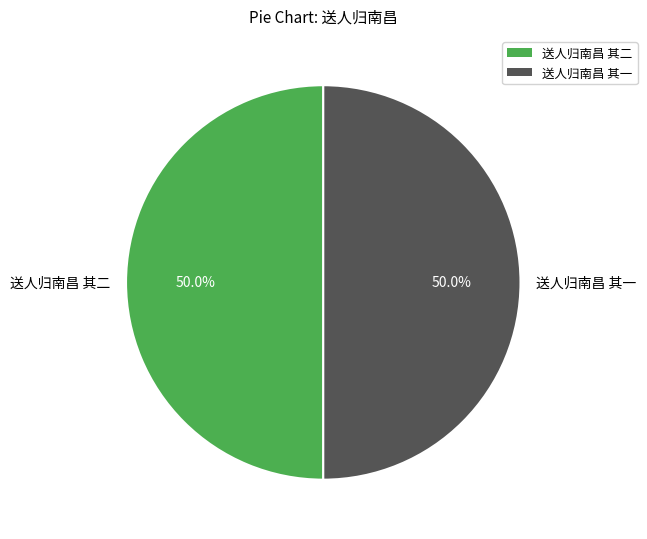

What percentage do 送人归南昌 其一 and 送人归南昌 其二 together represent?

100.0%